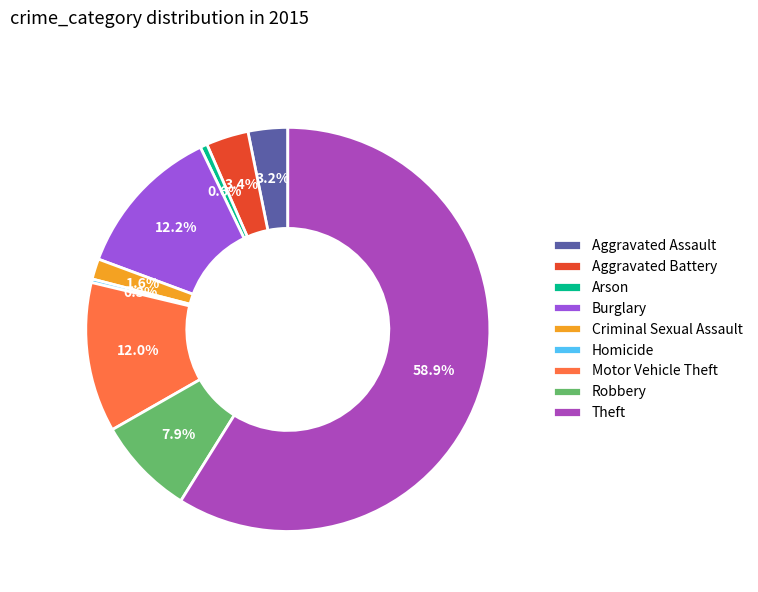

True or false: Aggravated Battery accounts for 17% of the total.

False